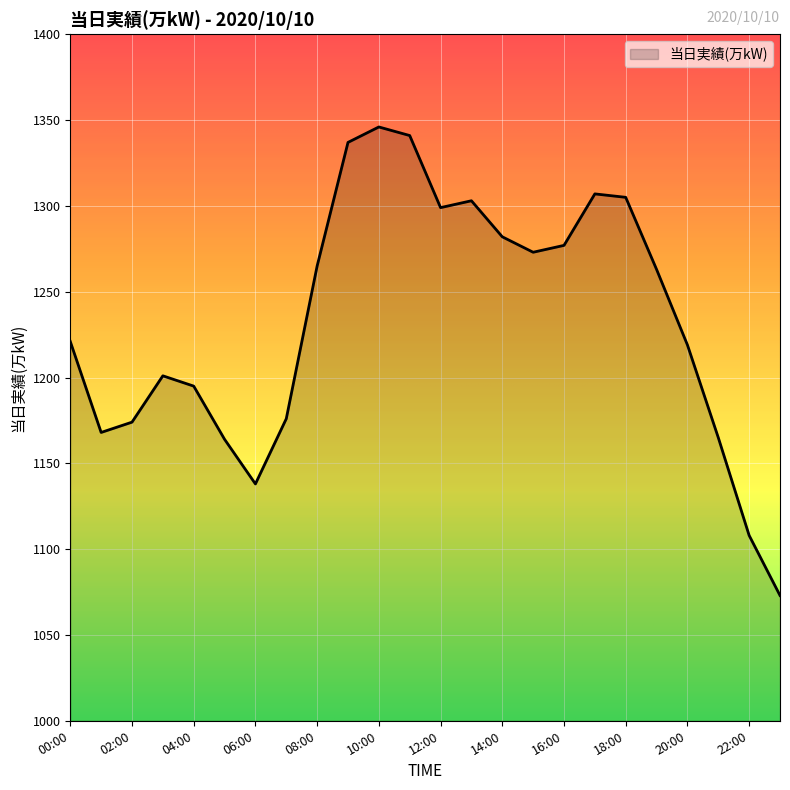

What is the smallest value displayed?

1073